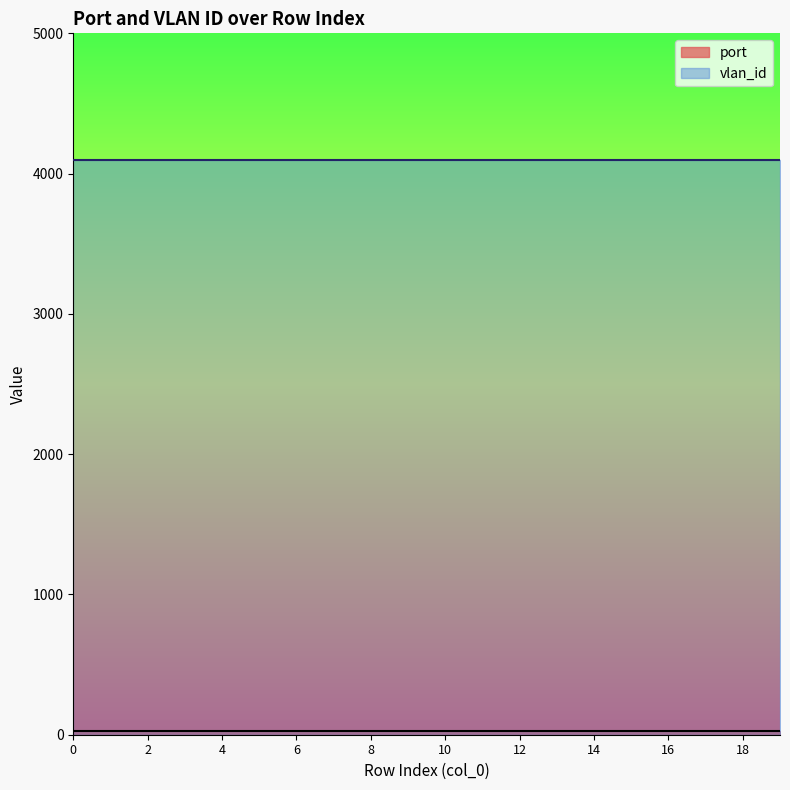

Which series has the largest total across all categories?

vlan_id